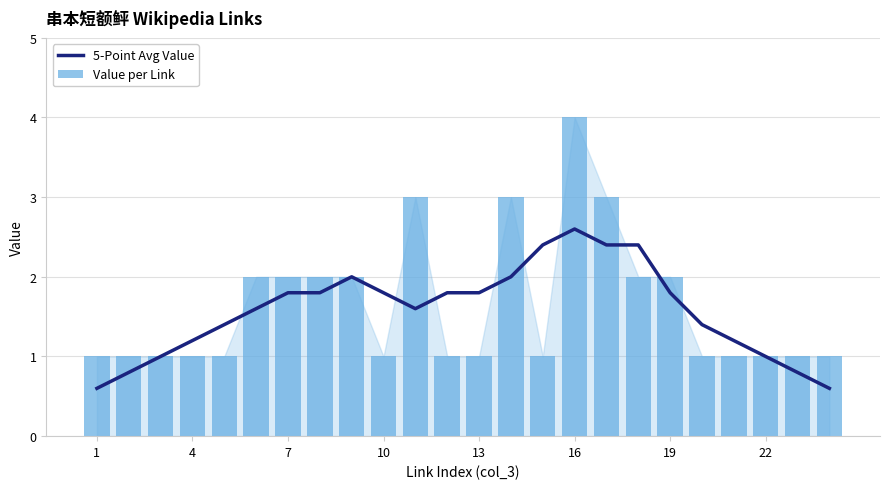

Count the number of data series in this chart.

2